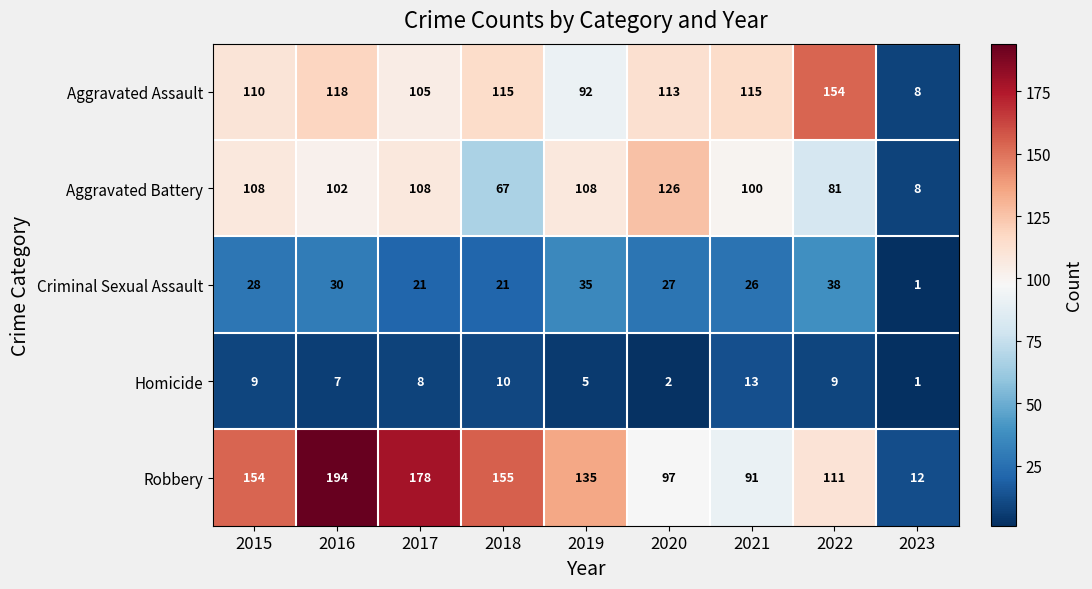

What is the sum of the Criminal Sexual Assault values at 2022 and 2019?

73